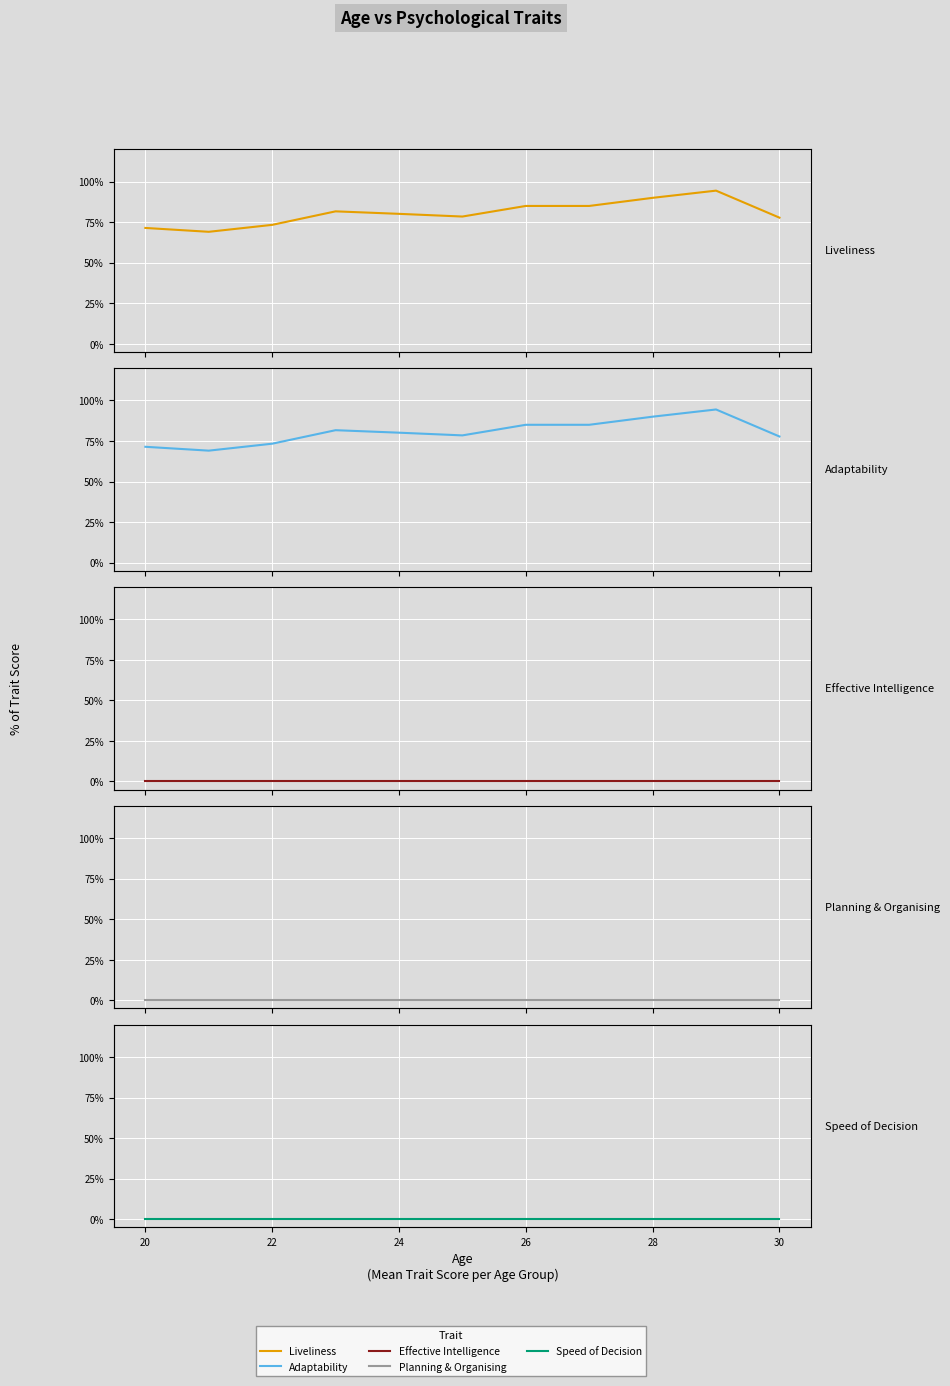

Which series has the largest total across all categories?

Liveliness